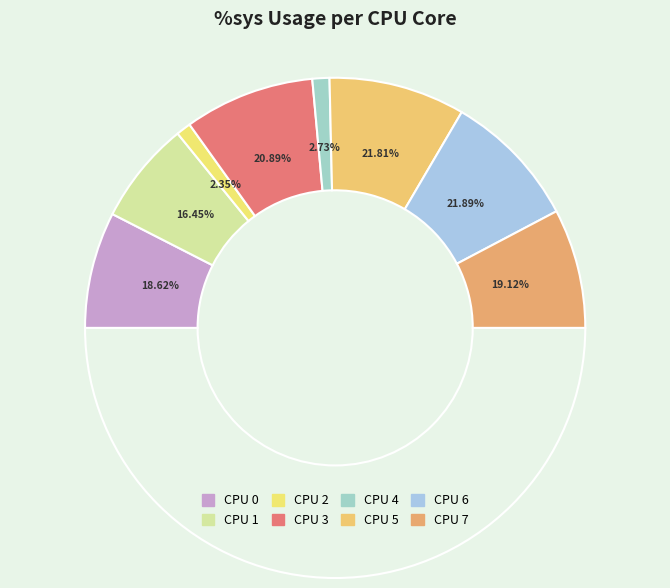

Is there any slice that represents more than half of the pie?

No